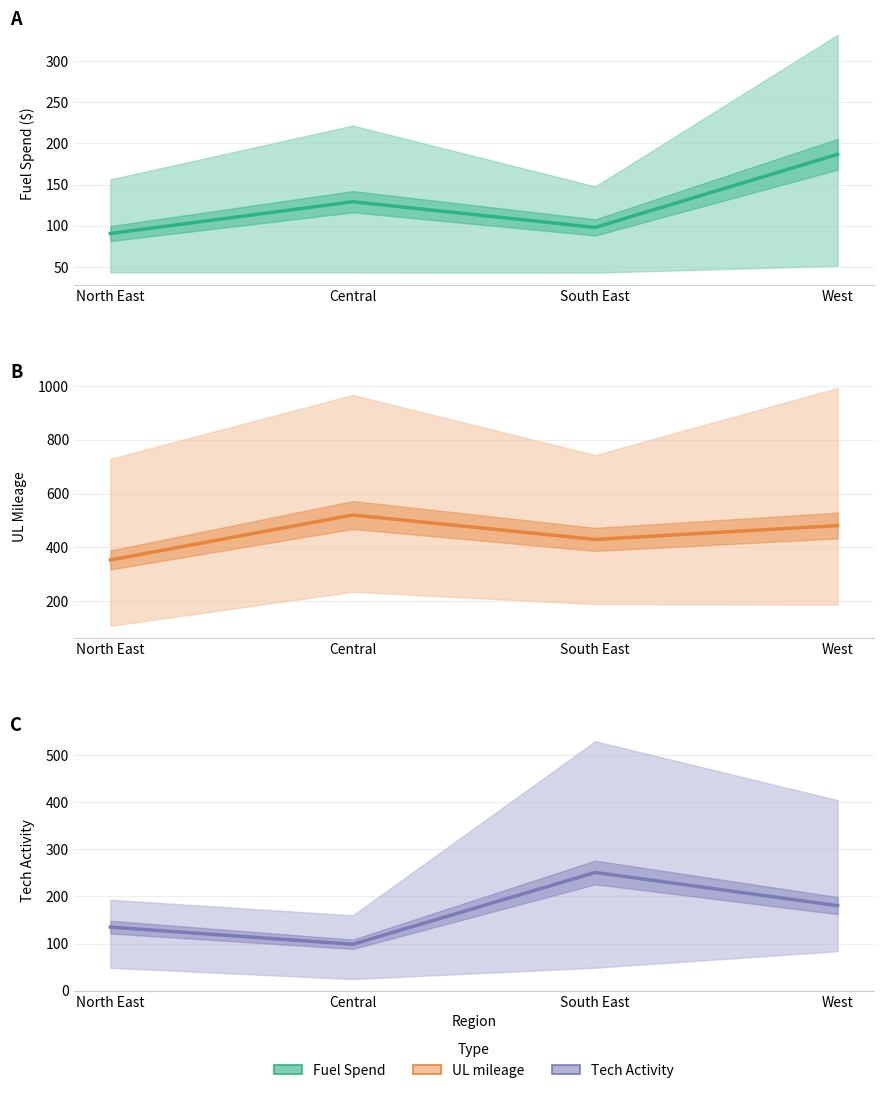

Does the chart have visible grid lines?

Yes